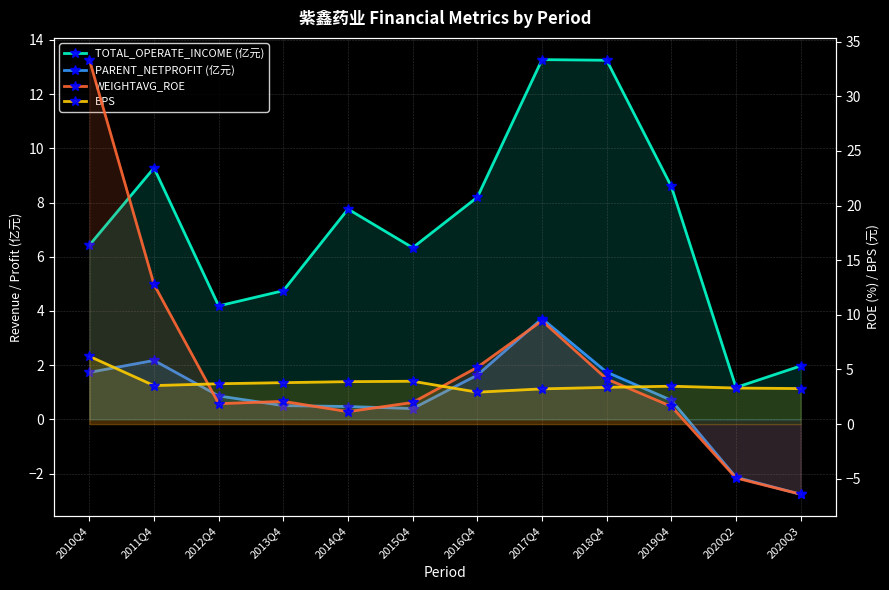

Reading left to right, list all the values displayed in this chart.

TOTAL_OPERATE_INCOME (亿元): 2010Q4=6.4	2011Q4=9.3	2012Q4=4.2	2013Q4=4.7	2014Q4=7.8	2015Q4=6.3	2016Q4=8.2	2017Q4=13.3	2018Q4=13.2	2019Q4=8.6	2020Q2=1.2	2020Q3=2.0
PARENT_NETPROFIT (亿元): 2010Q4=1.7	2011Q4=2.2	2012Q4=0.9	2013Q4=0.5	2014Q4=0.5	2015Q4=0.4	2016Q4=1.6	2017Q4=3.7	2018Q4=1.7	2019Q4=0.7	2020Q2=-2.1	2020Q3=-2.8
WEIGHTAVG_ROE: 2010Q4=33.4	2011Q4=12.8	2012Q4=1.9	2013Q4=2.1	2014Q4=1.1	2015Q4=2.0	2016Q4=5.2	2017Q4=9.5	2018Q4=4.1	2019Q4=1.6	2020Q2=-4.9	2020Q3=-6.4
BPS: 2010Q4=6.2	2011Q4=3.5	2012Q4=3.7	2013Q4=3.8	2014Q4=3.9	2015Q4=3.9	2016Q4=2.9	2017Q4=3.2	2018Q4=3.4	2019Q4=3.5	2020Q2=3.3	2020Q3=3.3